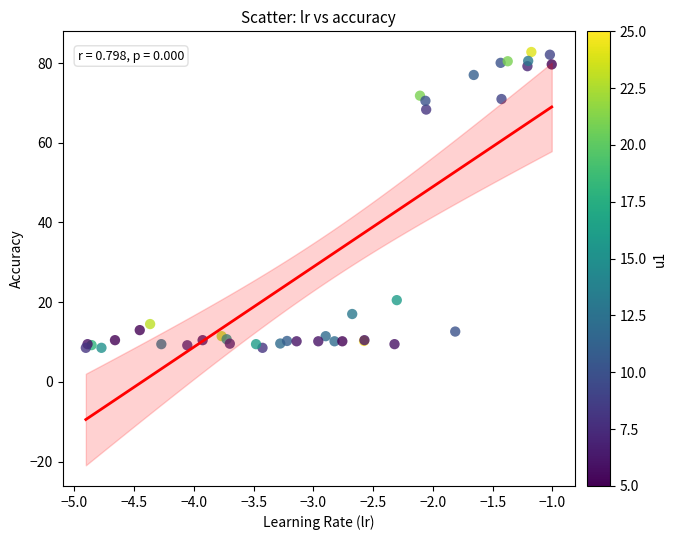

What Y value in the scatter plot is closest to 45?

68.3